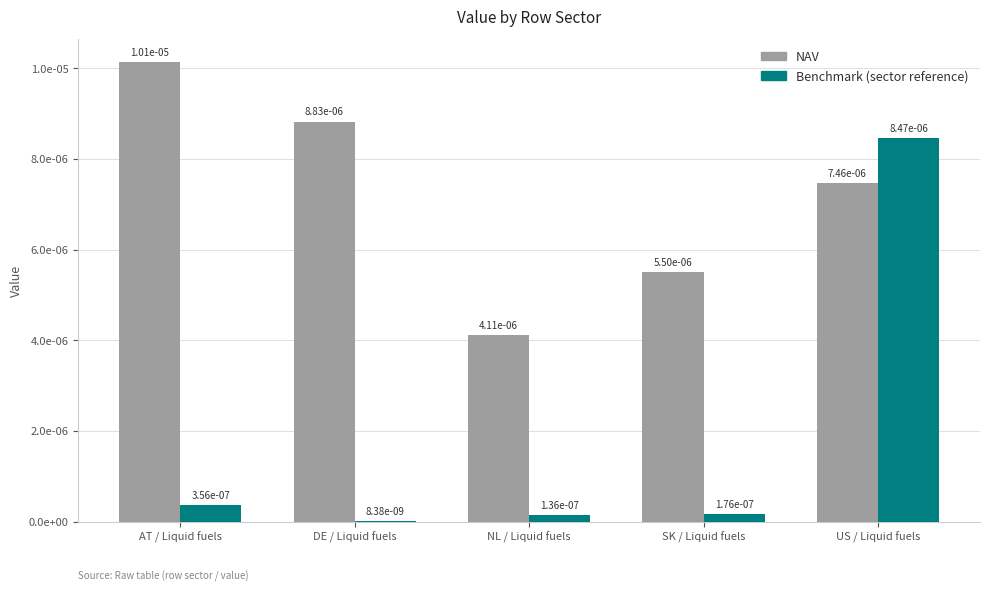

Which series has the widest spread of values?

Benchmark (sector reference)